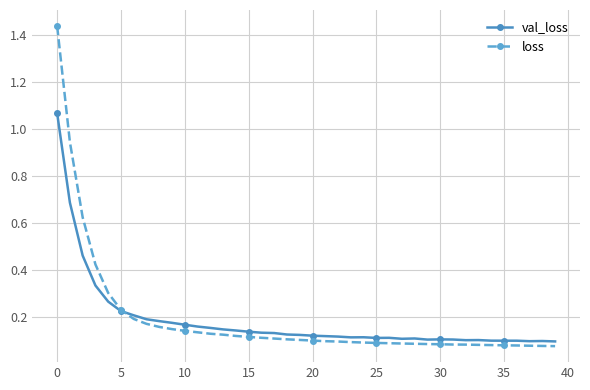

True or false: val_loss has more than 1 points higher than both neighbors.

True